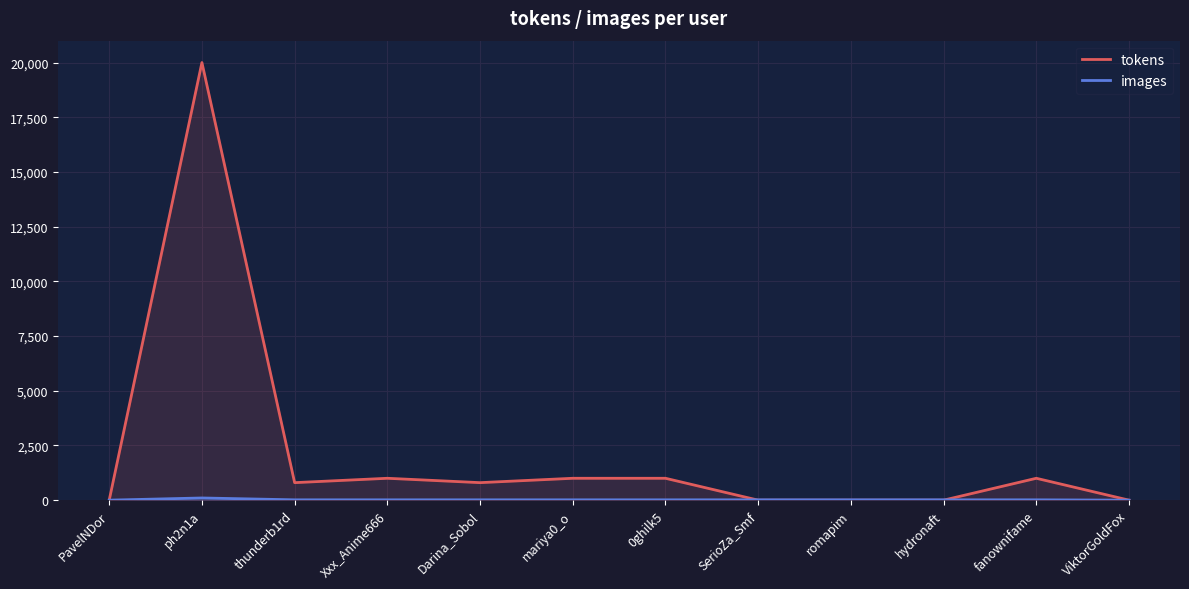

At which category is the sum across all series the highest?

ph2n1a